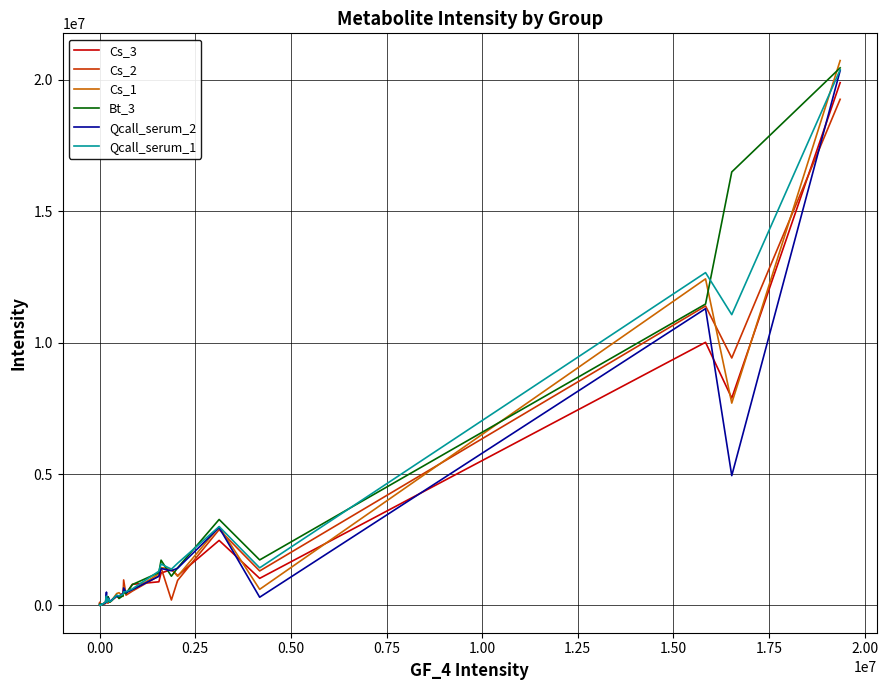

Which series has the largest range (max minus min)?

Cs_1